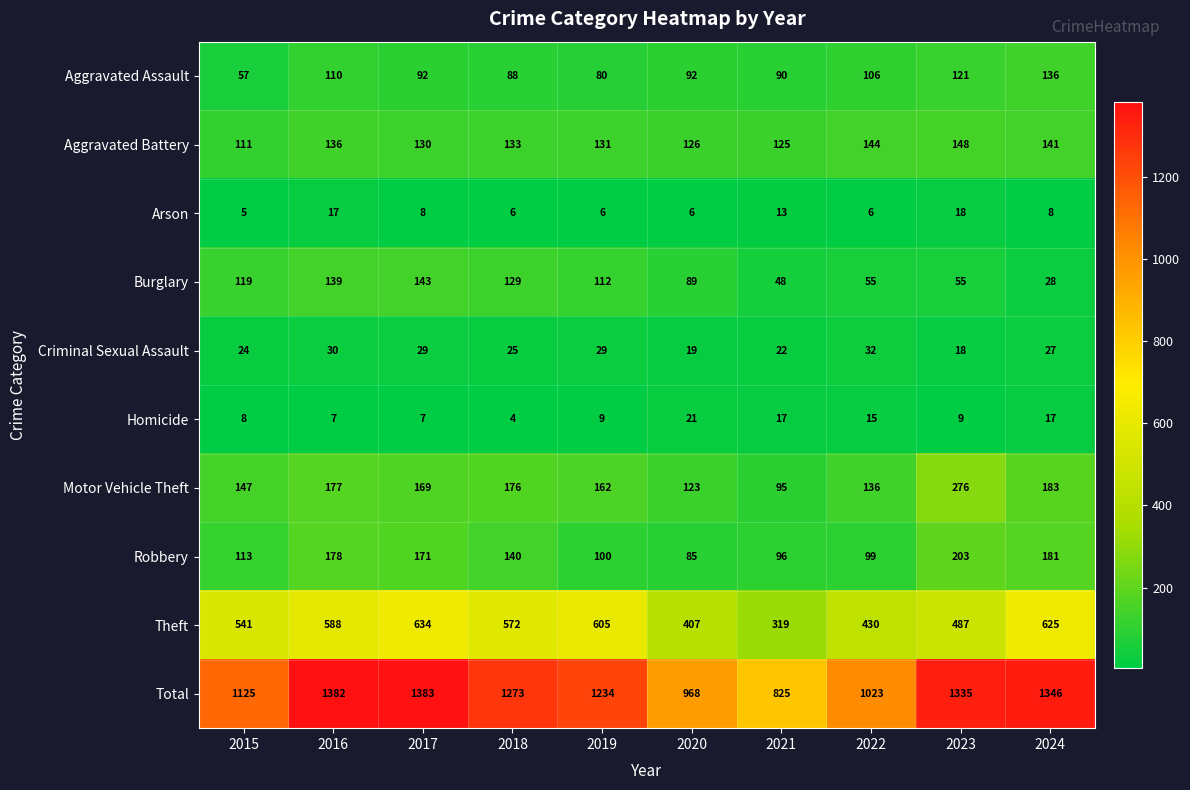

What is the lowest value of the Robbery series?

85